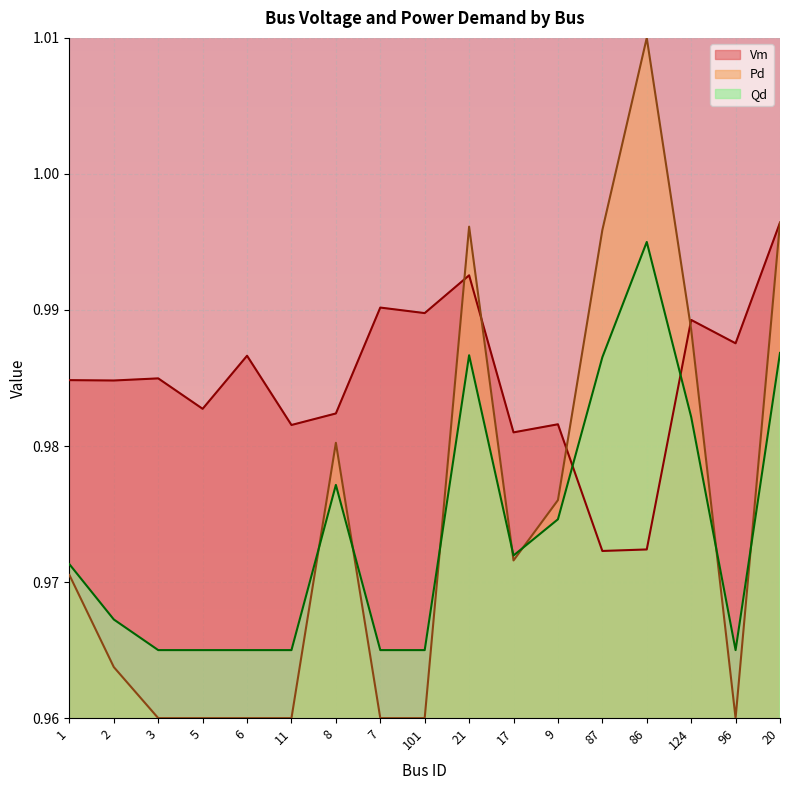

How many lines are shown in the chart?

3